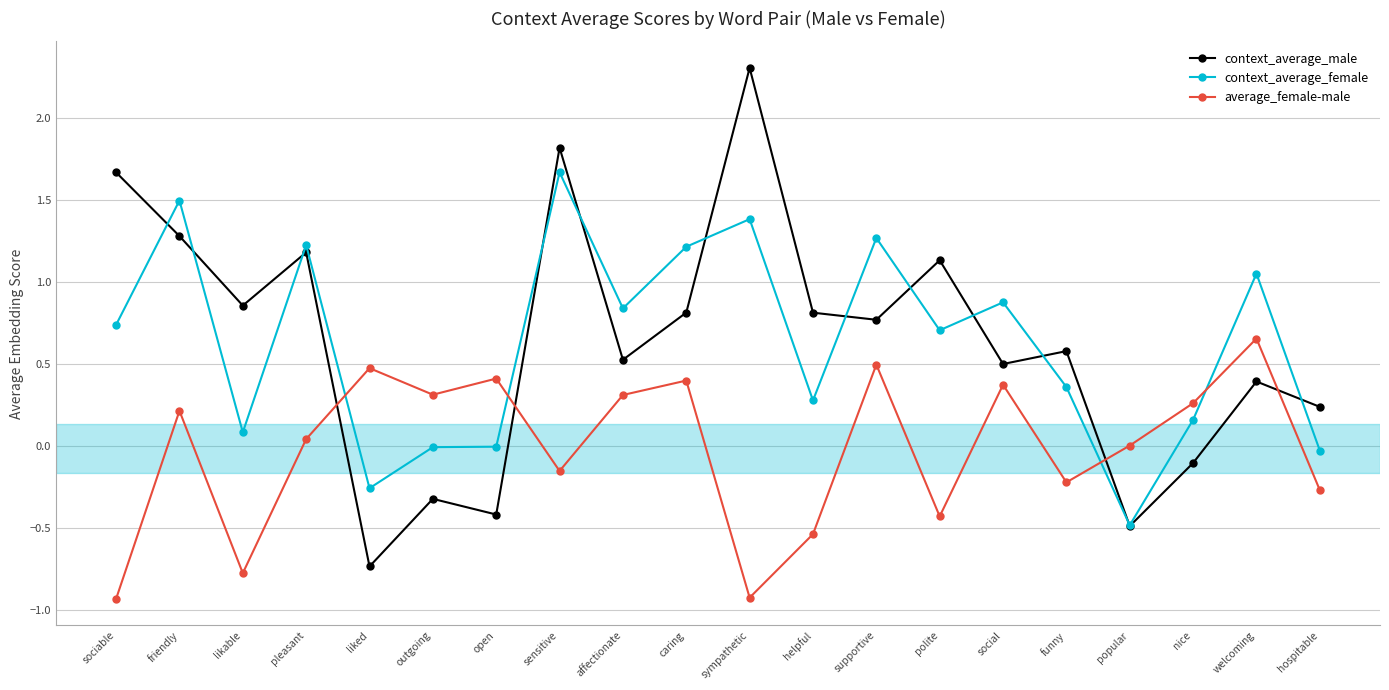

Which series has the largest range (max minus min)?

context_average_male